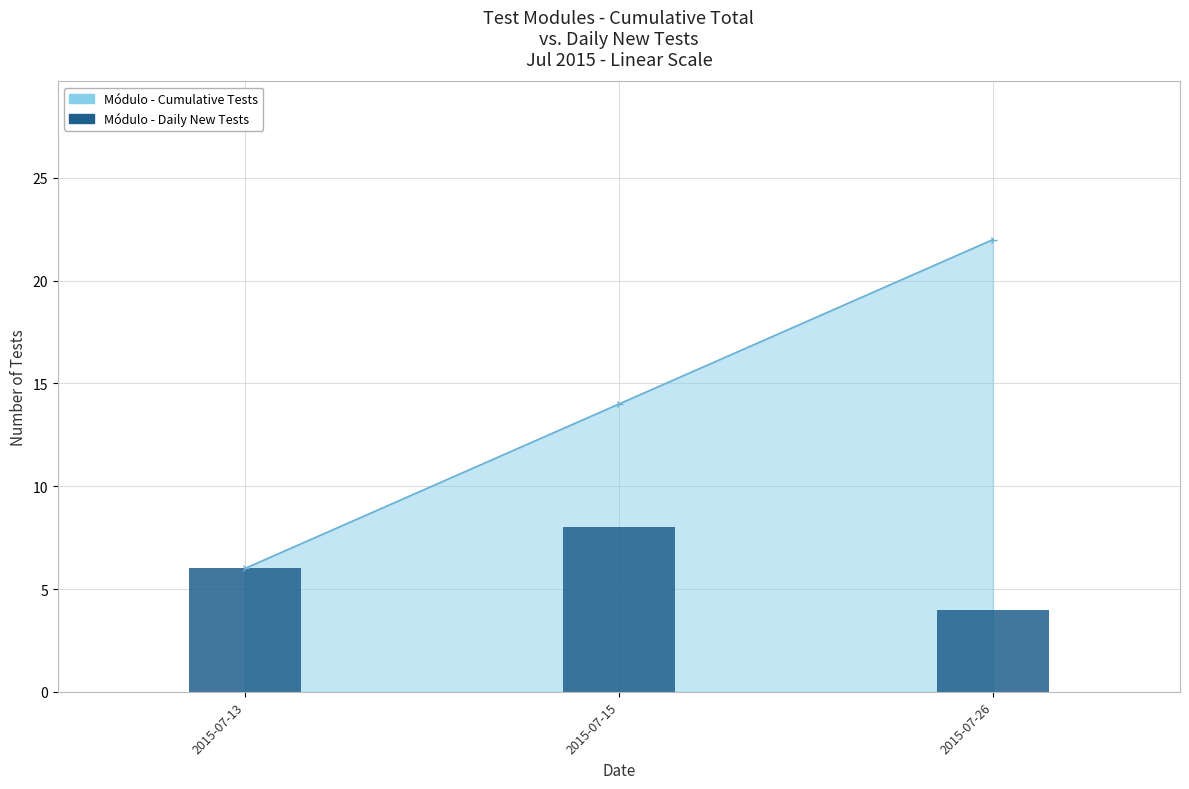

True or false: the data shows 4 at 2015-07-26.

True